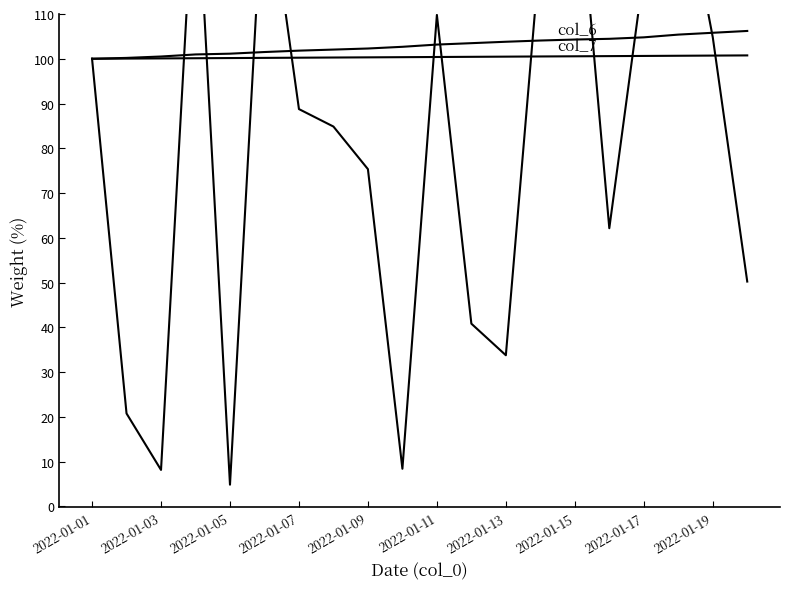

Reading left to right, extract all data points from this chart.

col_3: 100.0	20.7	8.1	146.2	4.8	144.2	88.8	84.9	75.3	8.4	109.8	40.8	33.8	124.7	149.3	62.1	119.4	145.3	104.8	50.2
col_6: 100.0	100.2	100.5	101.0	101.1	101.5	101.8	102.1	102.3	102.7	103.2	103.5	103.8	104.1	104.3	104.5	104.8	105.4	105.8	106.2
col_7: 100.0	100.0	100.1	100.1	100.2	100.2	100.2	100.3	100.3	100.4	100.4	100.4	100.5	100.5	100.6	100.6	100.6	100.7	100.7	100.7